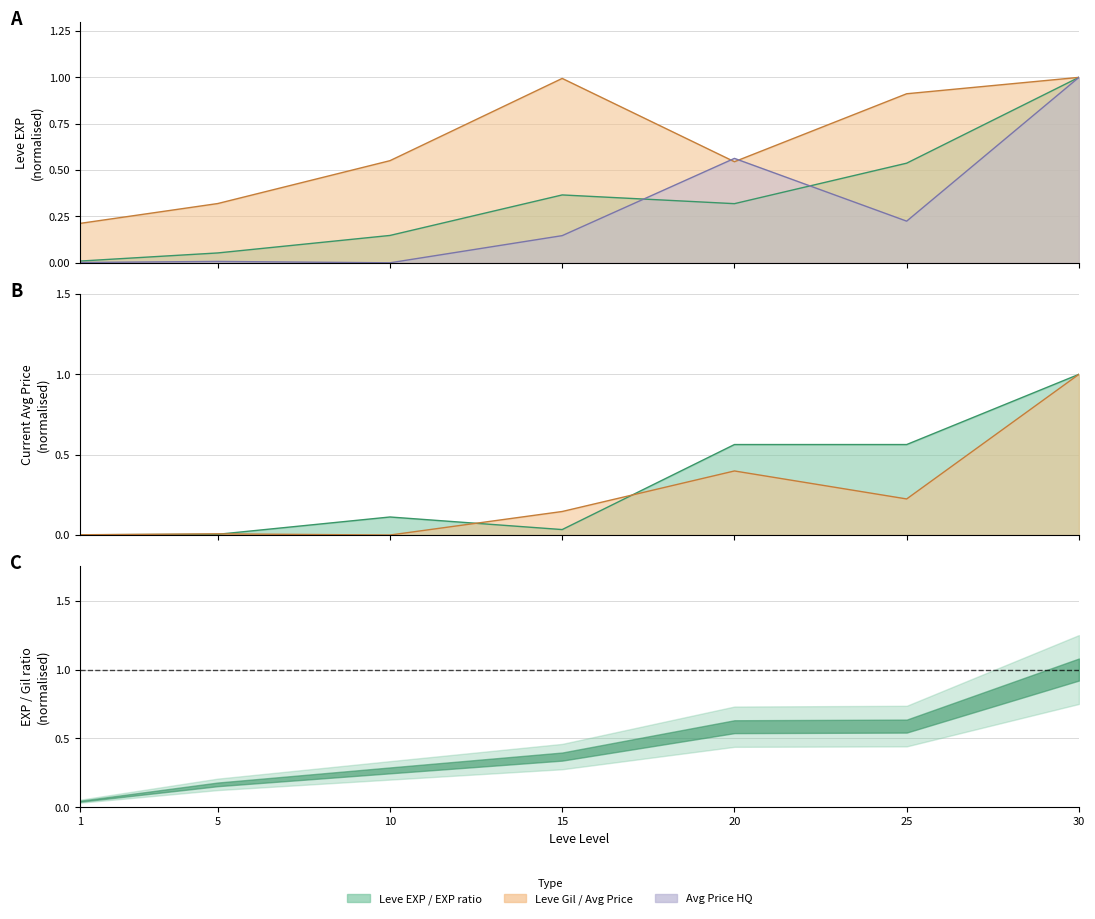

True or false: LevePriceHQ has more than 1 points higher than both neighbors.

True